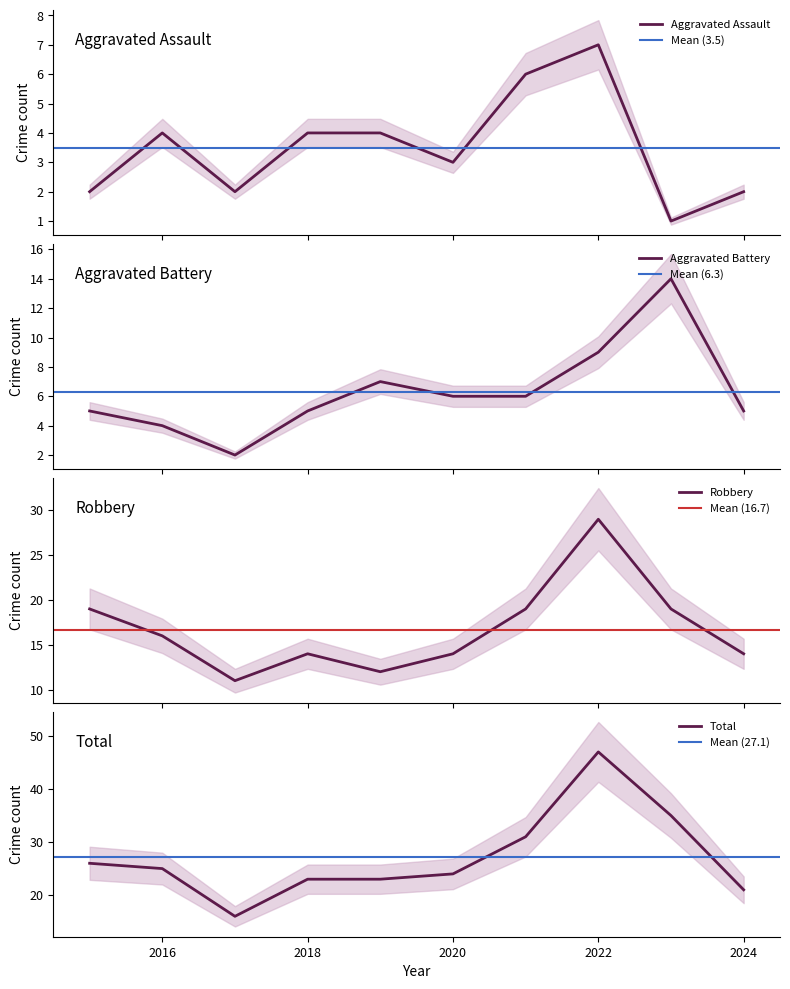

Is it true that Total equals 26 at 2015?

True